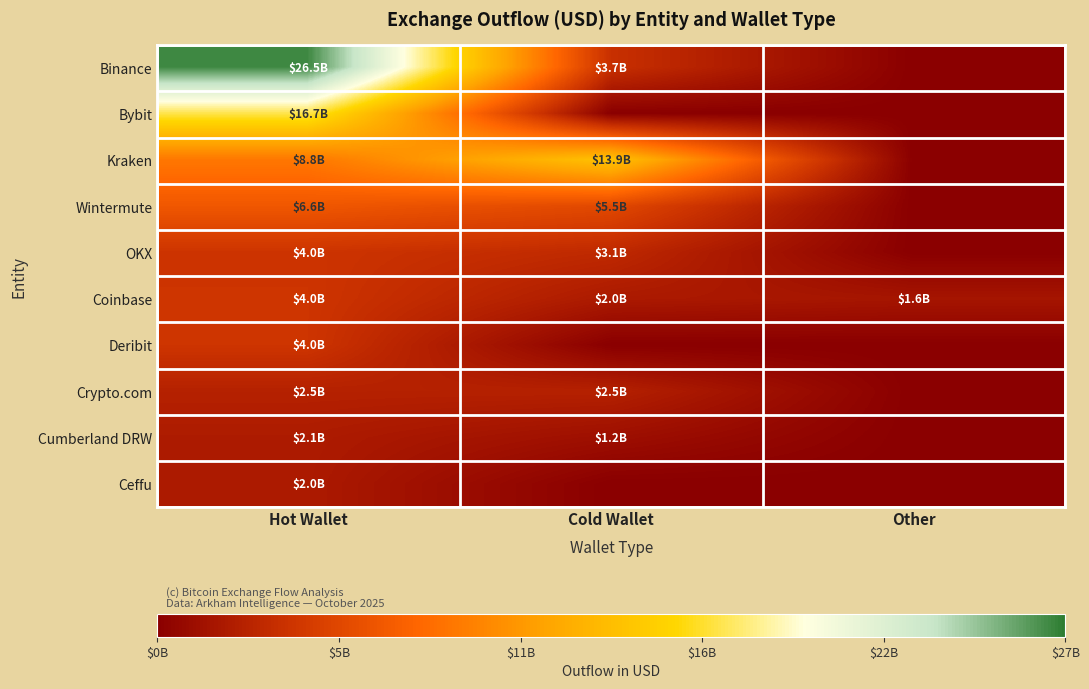

How many categories are shown in the chart?

3